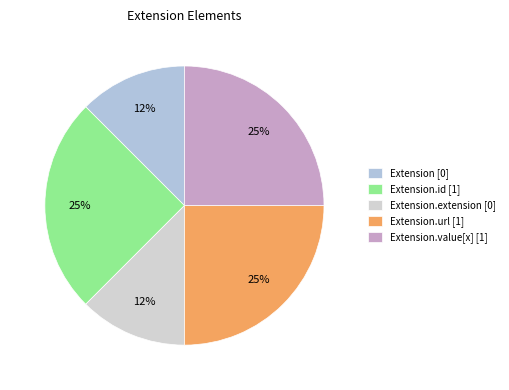

How many slices are in this pie chart?

5